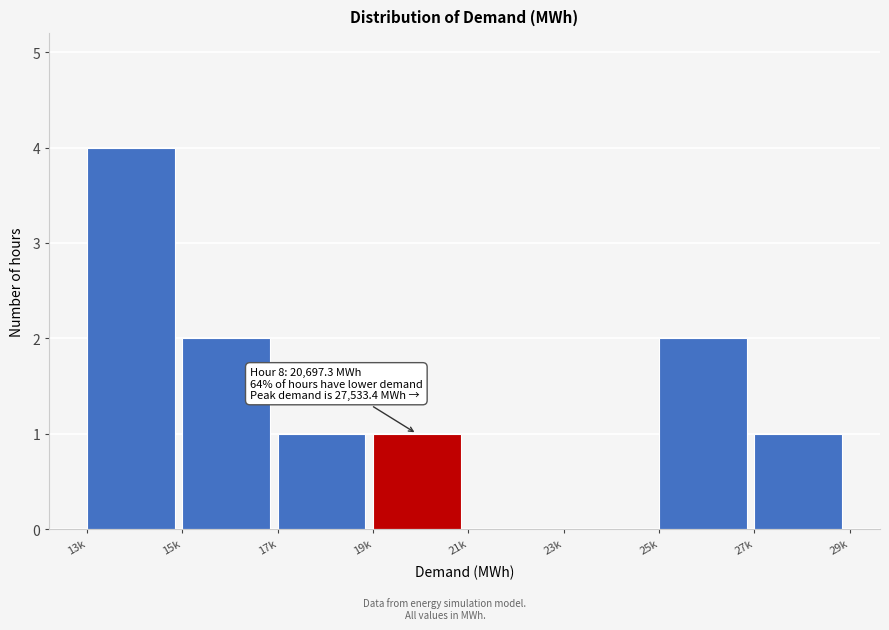

Reading left to right, extract all data points from this chart.

13k=4	15k=2	17k=1	19k=1	21k=0	23k=0	25k=2	27k=1